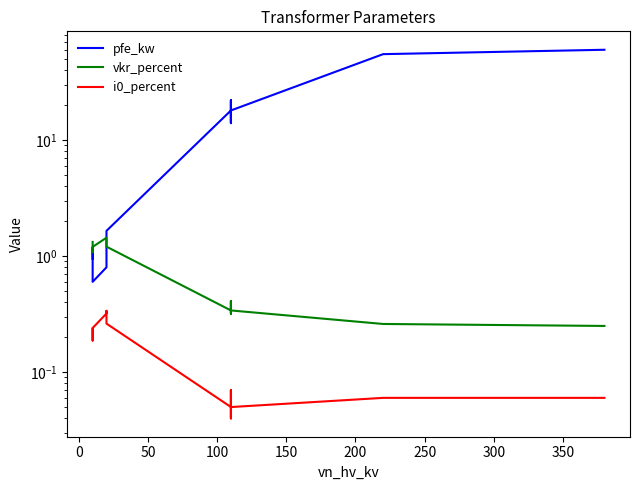

True or false: pfe_kw has a value of 23.4 at 12.

False